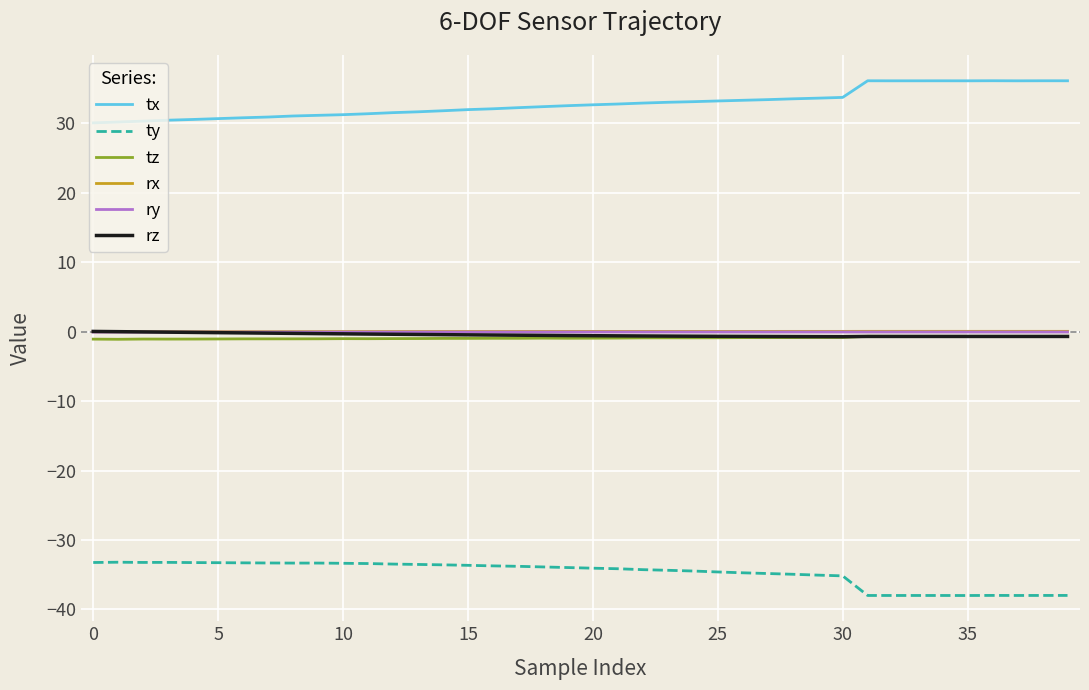

In tx, how many points are lower than both neighbors (excluding endpoints)?

3